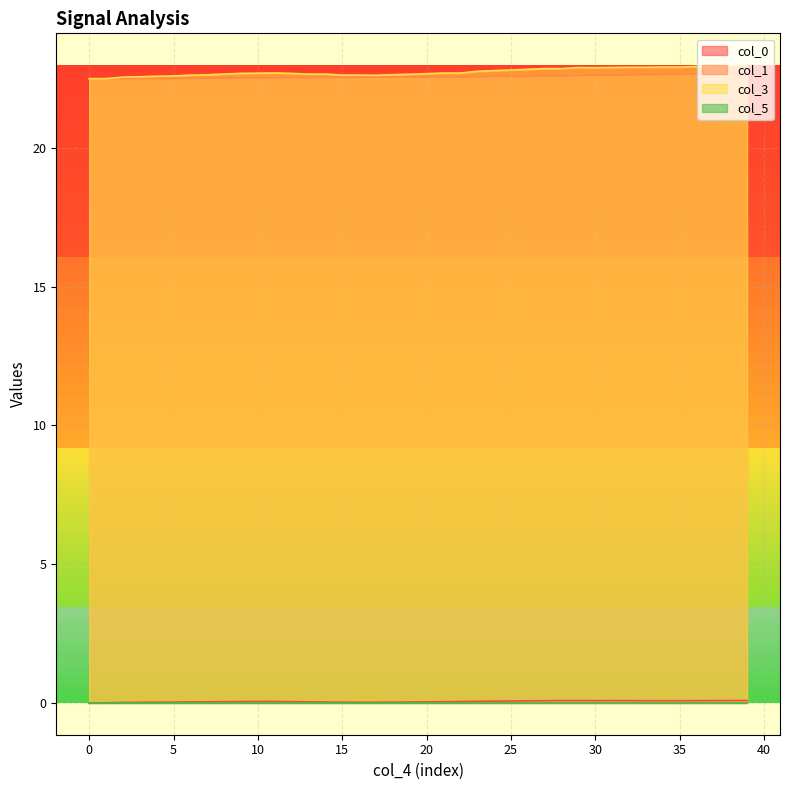

Which series has the largest range (max minus min)?

col_3